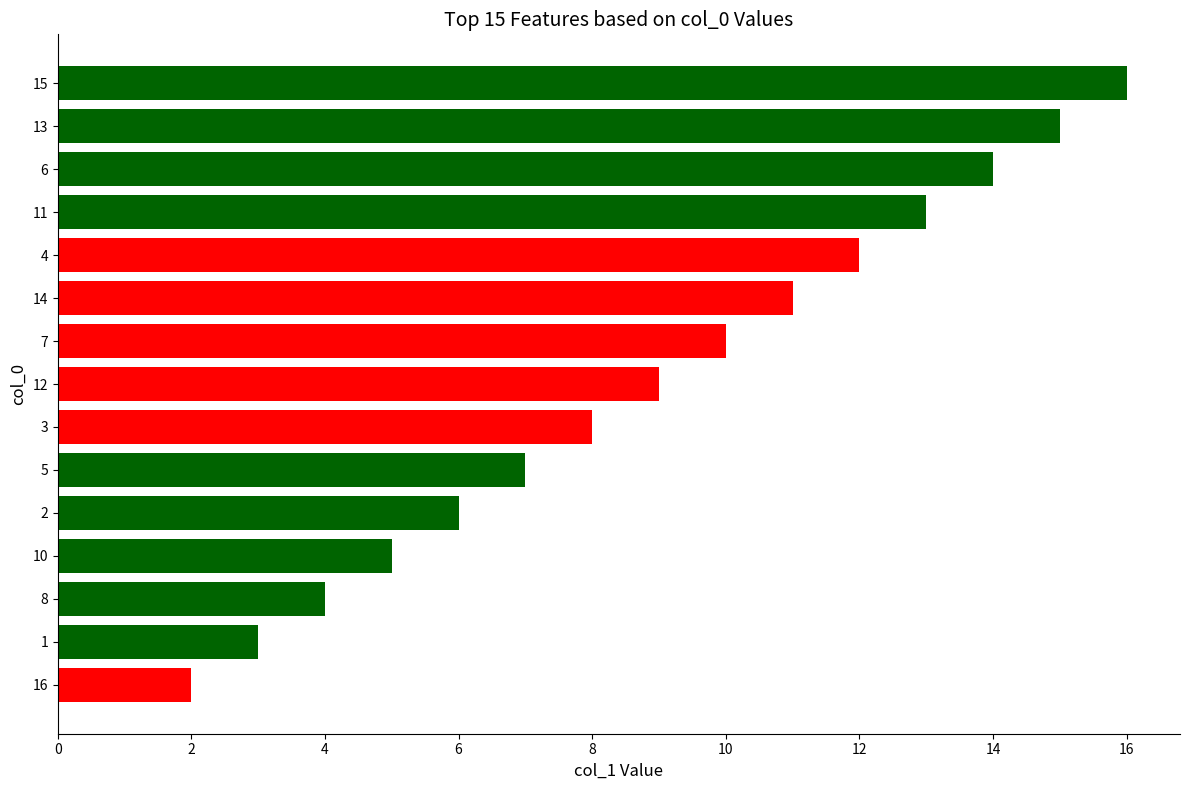

What is the maximum value shown in the chart?

16